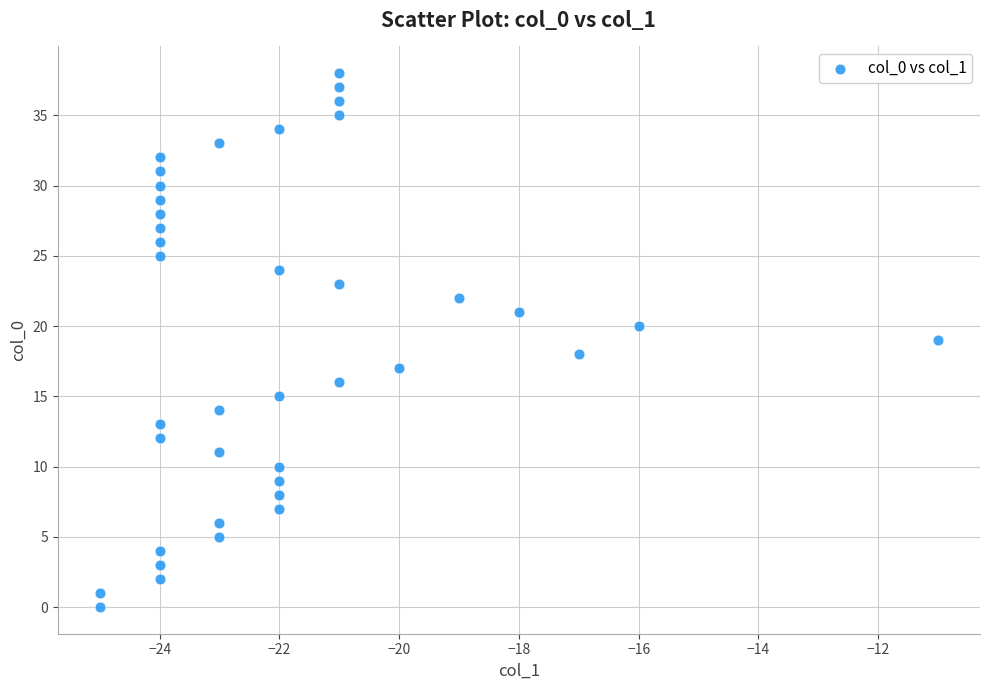

What is the range of Y values (max minus min)?

38